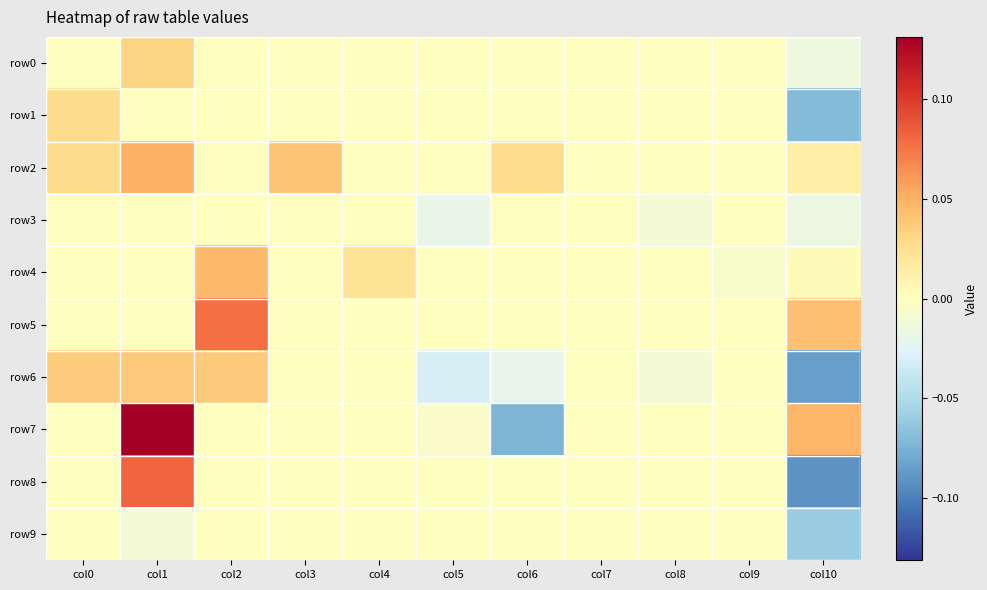

How many categories are shown in the chart?

11